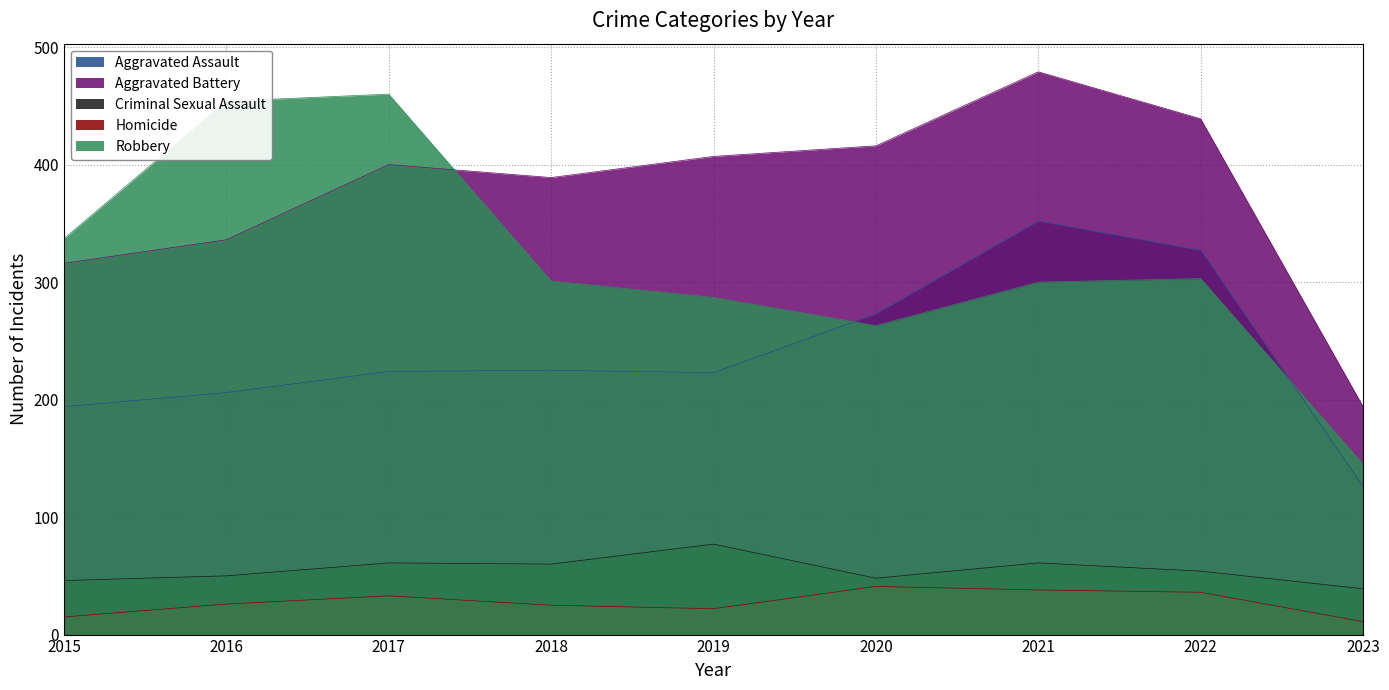

Which series has the widest spread of values?

Robbery